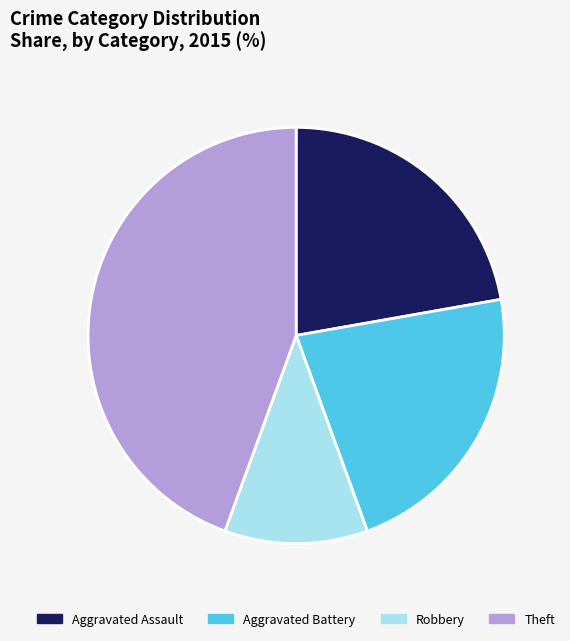

Which slice is the largest?

Theft